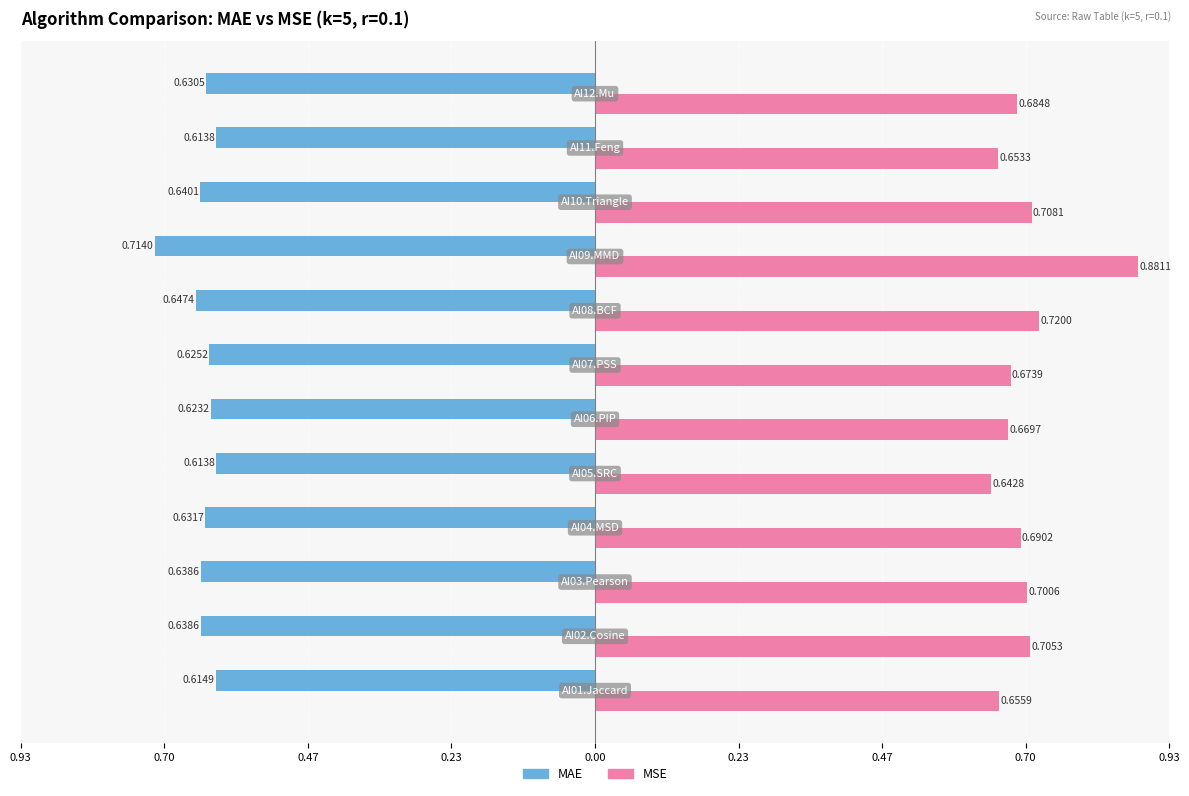

Count the MSE values in the range 0 to 1.

12